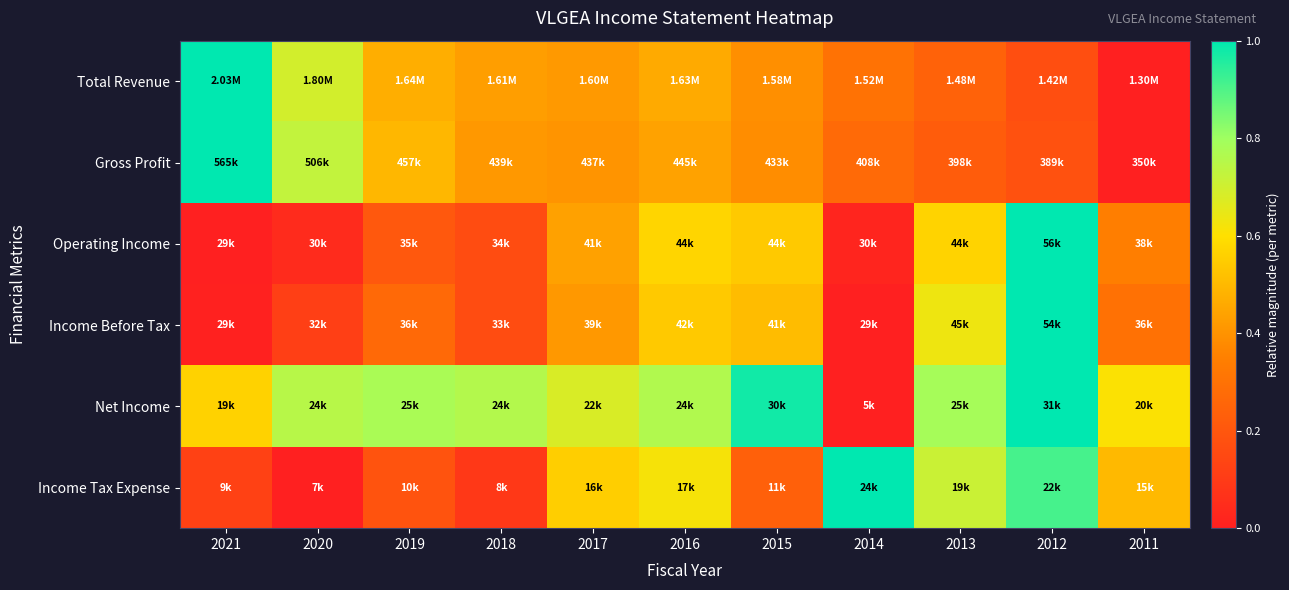

At how many categories does at least one series exceed 0?

11